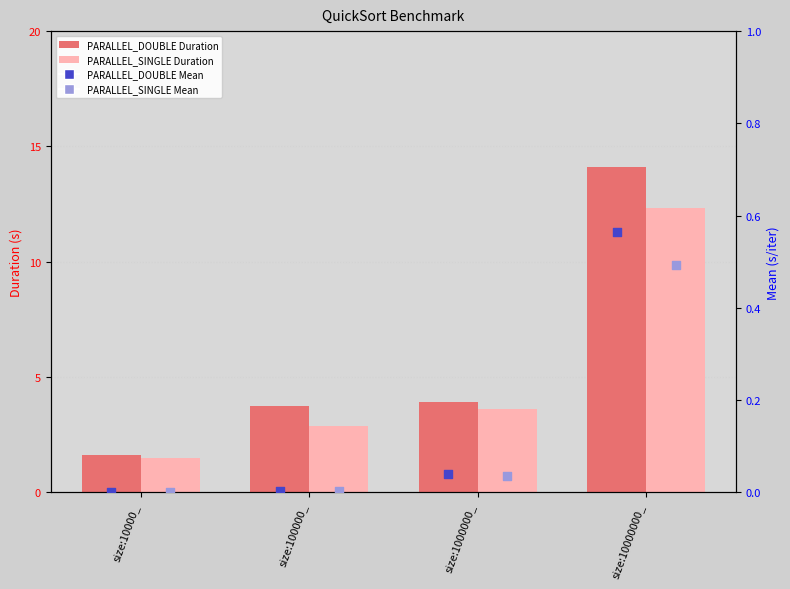

Which series has the widest spread of Y values?

PARALLEL_DOUBLE Duration